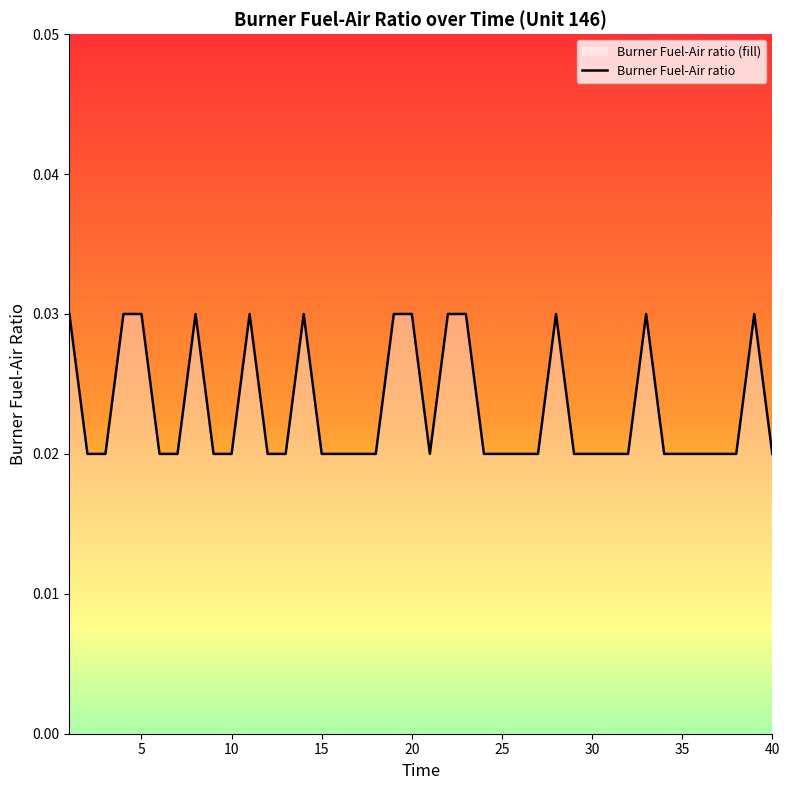

Does the chart display data point markers on the line(s)?

No